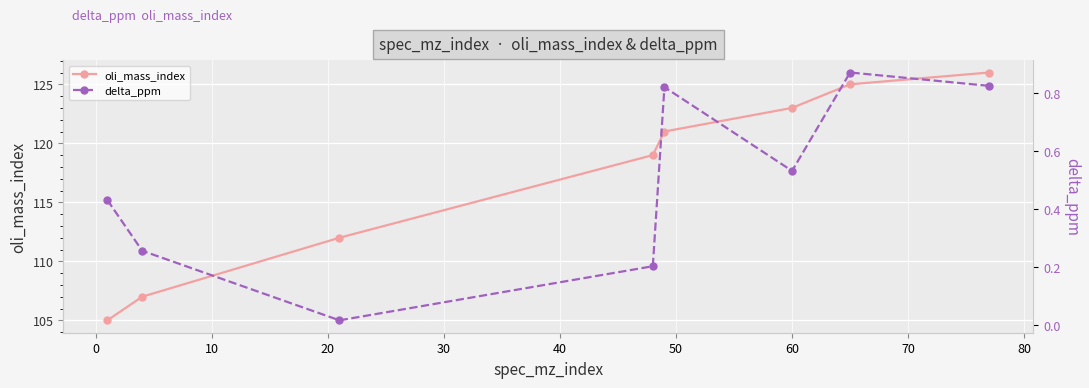

Reading left to right, extract all data points from this chart.

oli_mass_index: 105.0	107.0	112.0	119.0	121.0	123.0	125.0	126.0
delta_ppm: 0.4	0.3	0.0	0.2	0.8	0.5	0.9	0.8